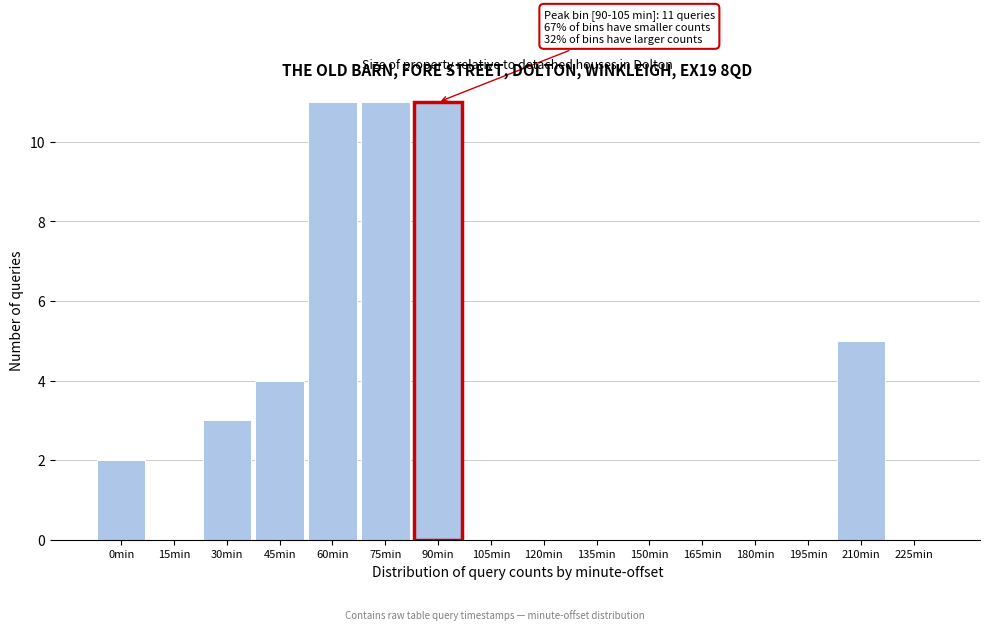

Reading left to right, list all the values displayed in this chart.

0min=2	15min=0	30min=3	45min=4	60min=11	75min=11	90min=11	105min=0	120min=0	135min=0	150min=0	165min=0	180min=0	195min=0	210min=5	225min=0